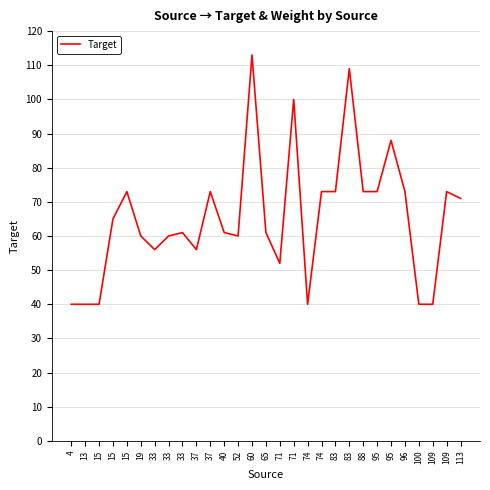

Reading right to left, transcribe all the data shown in this chart.

71	73	40	40	73	88	73	73	109	73	73	40	100	52	61	113	60	61	73	56	61	60	56	60	73	65	40	40	40